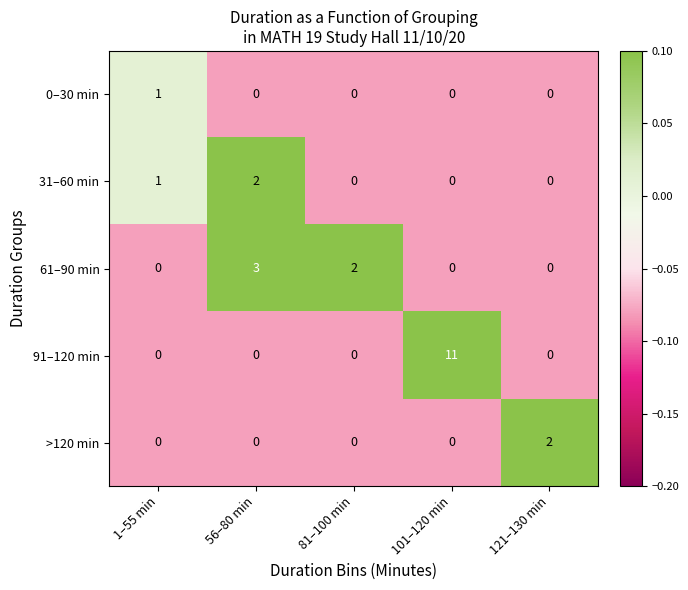

What is the total value across all series at 56–80 min?

5